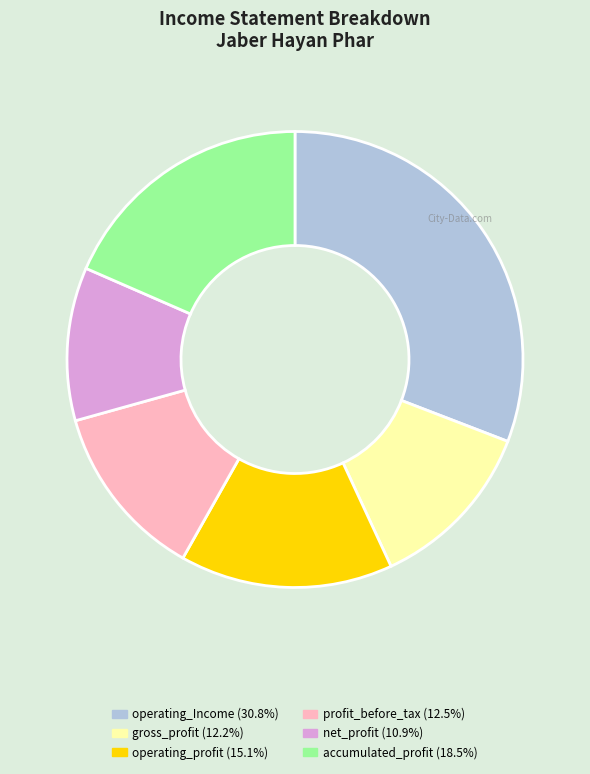

Does any single category account for the majority?

No